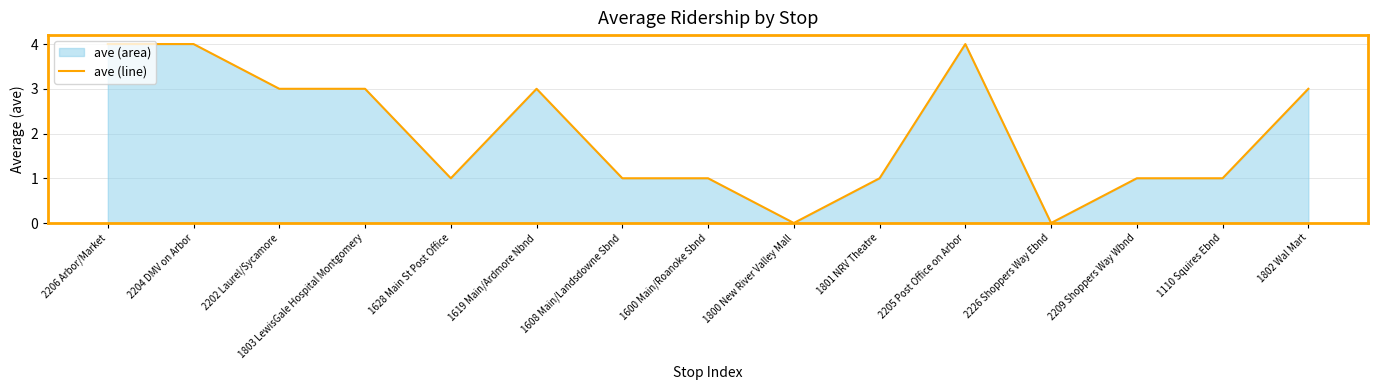

List the labels in order of value, largest first.

2206 Arbor/Market, 2204 DMV on Arbor, 2205 Post Office on Arbor, 2202 Laurel/Sycamore, 1803 LewisGale Hospital Montgomery, 1619 Main/Ardmore Nbnd, 1802 Wal Mart, 1628 Main St Post Office, 1608 Main/Landsdowne Sbnd, 1600 Main/Roanoke Sbnd, 1801 NRV Theatre, 2209 Shoppers Way Wbnd, 1110 Squires Ebnd, 1800 New River Valley Mall, 2226 Shoppers Way Ebnd